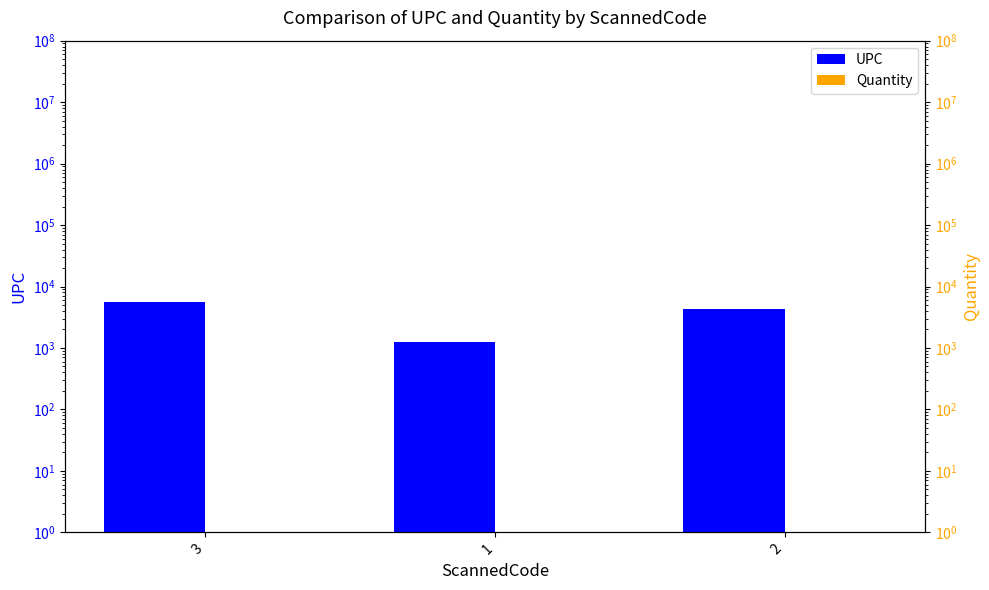

What is the label of the 3rd bar from the right?

3